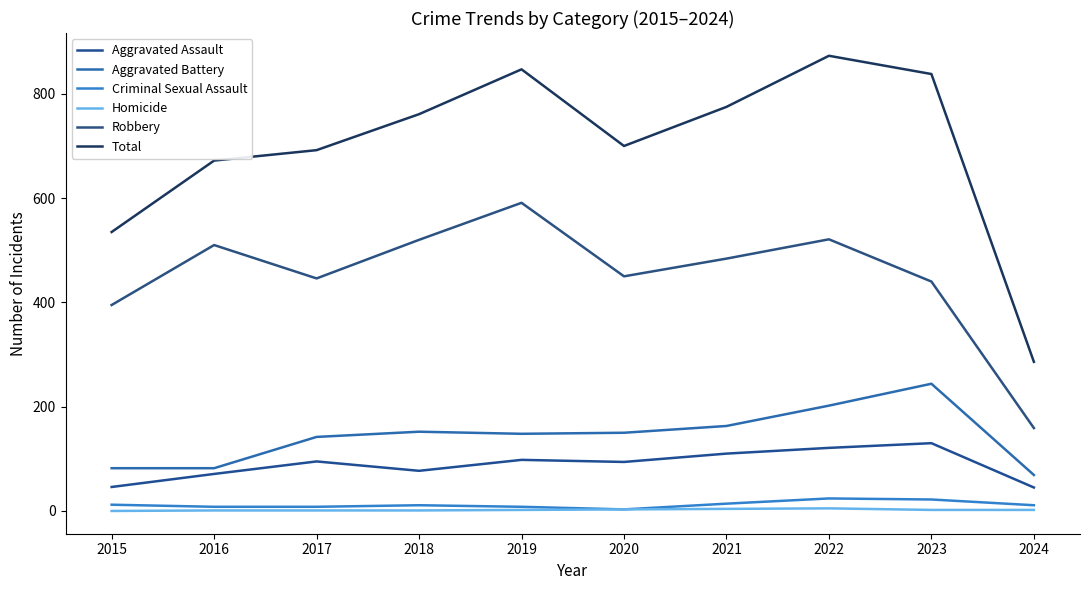

Which category has the highest value across all series?

2022